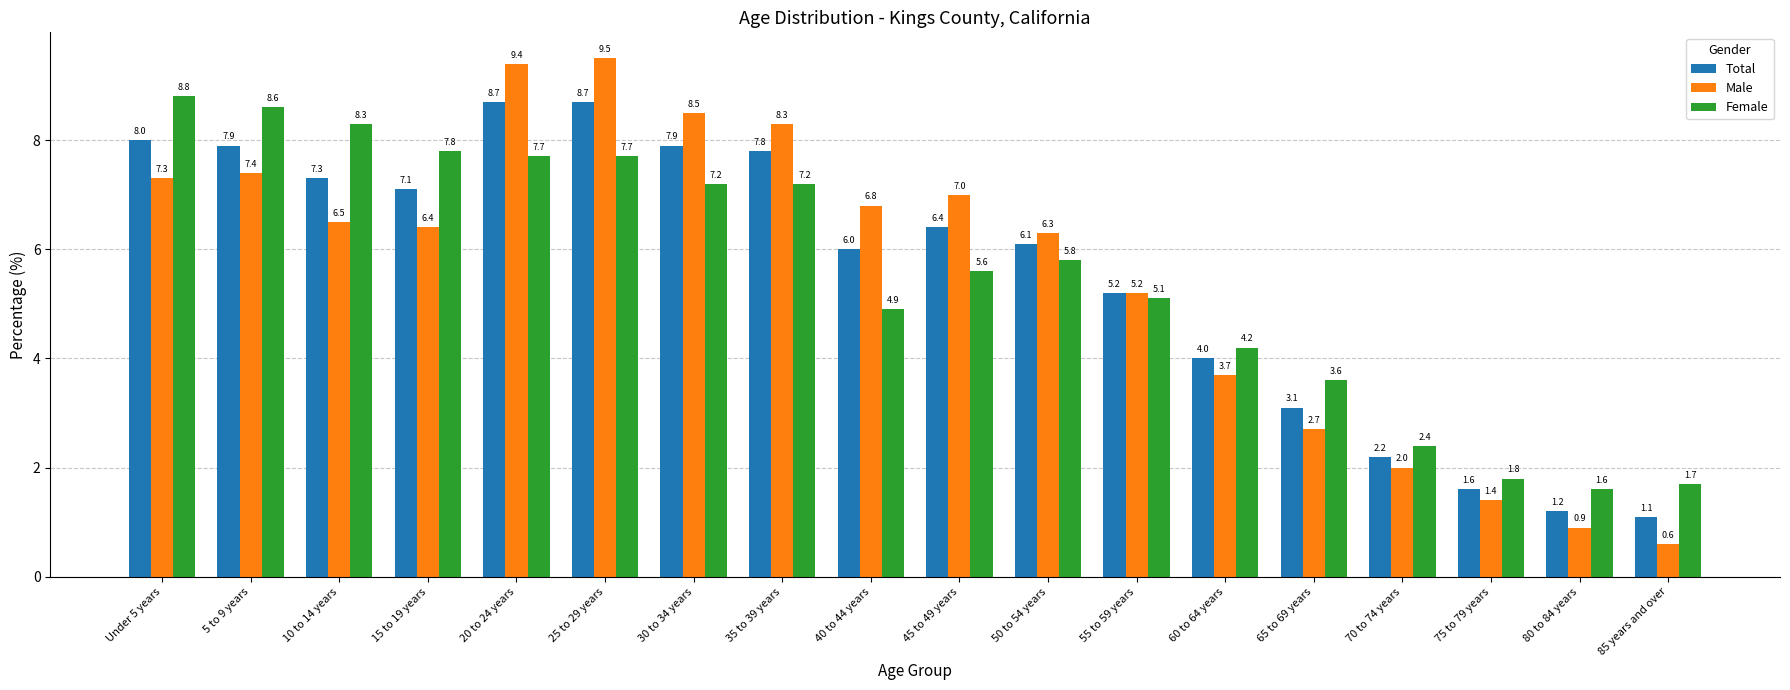

What is the label of the 7th bar from the right?

55 to 59 years